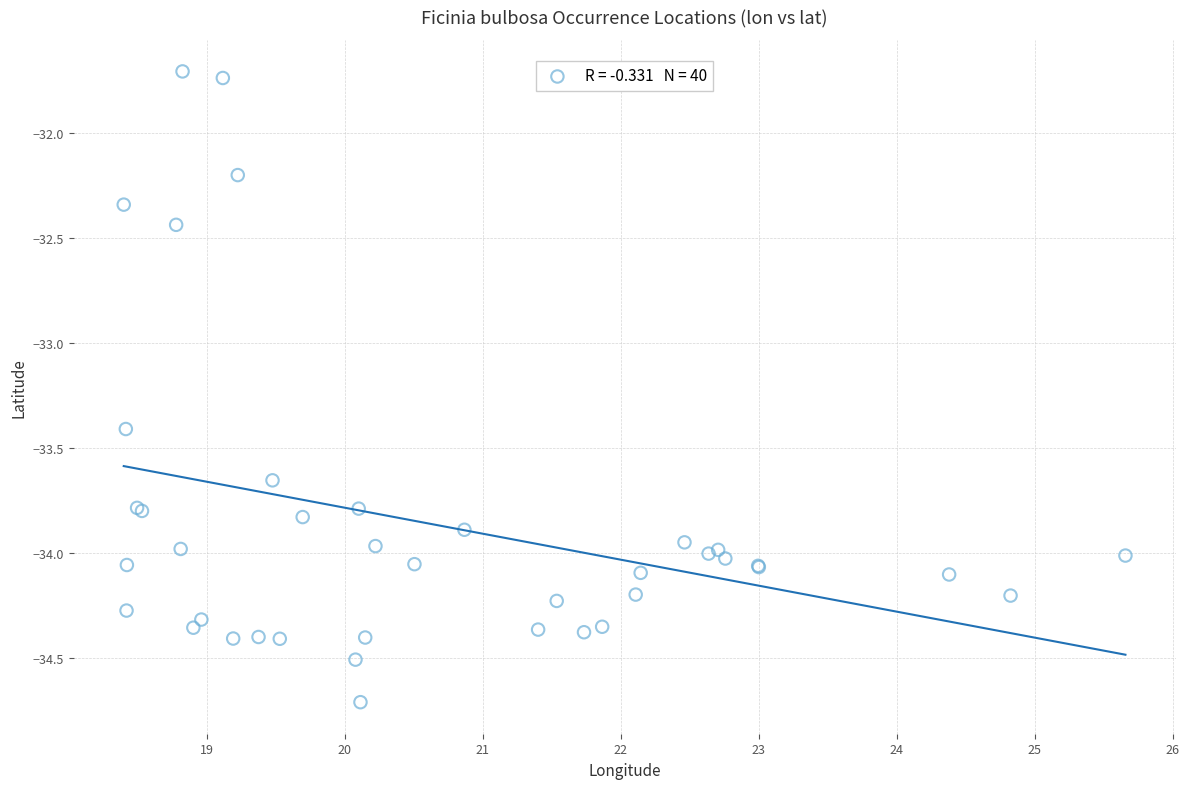

What Y value in the scatter plot is closest to -33?

-33.4